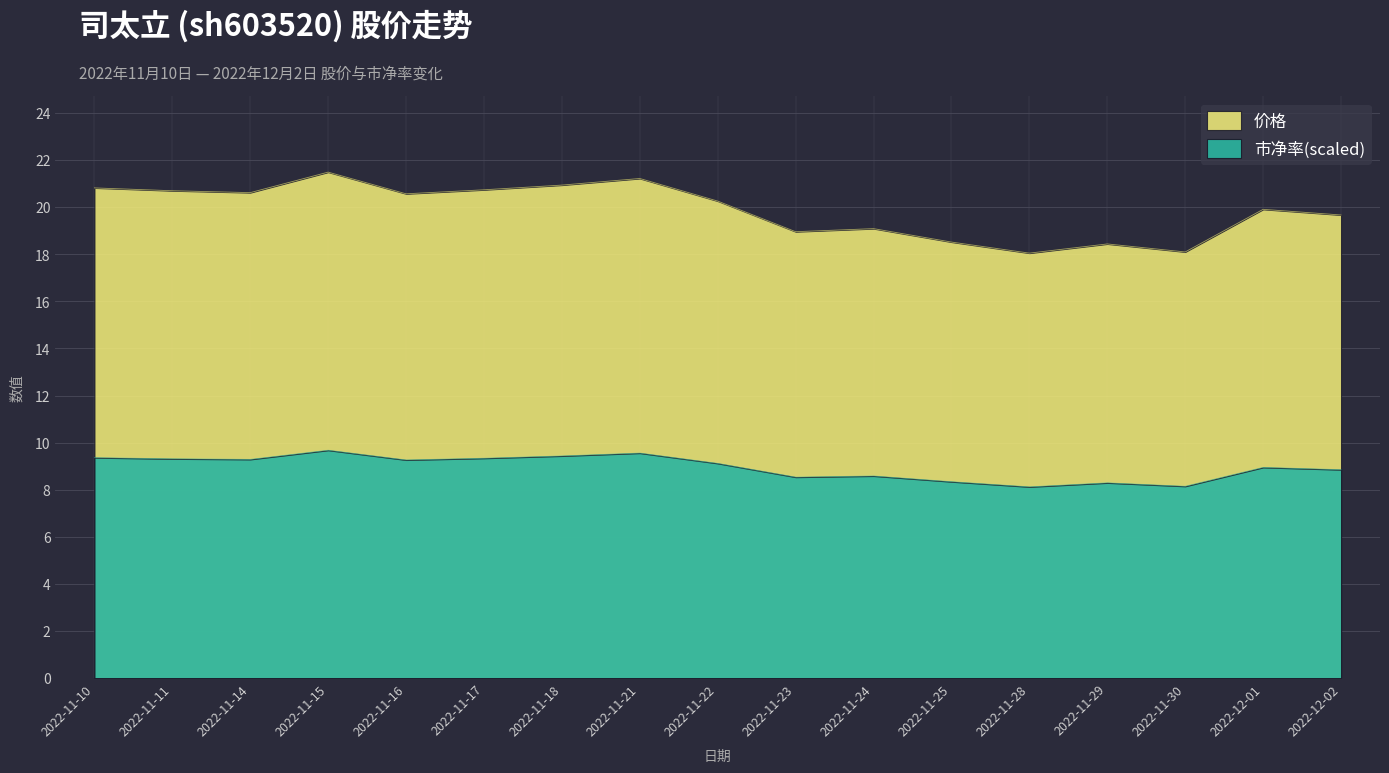

At which category is the sum across all series the highest?

2022-11-15